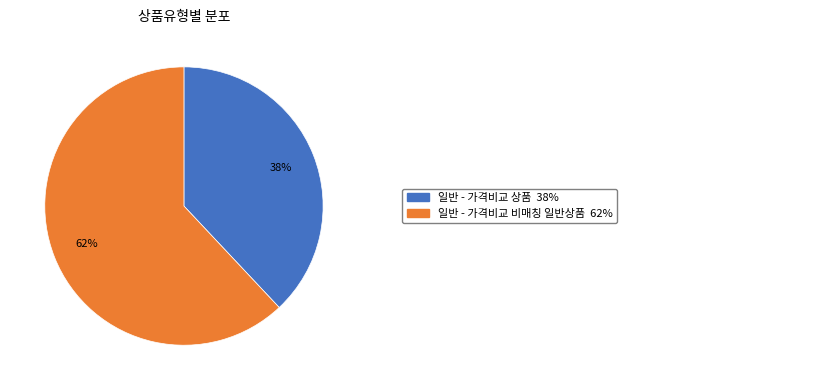

Is there a majority slice in this chart?

Yes